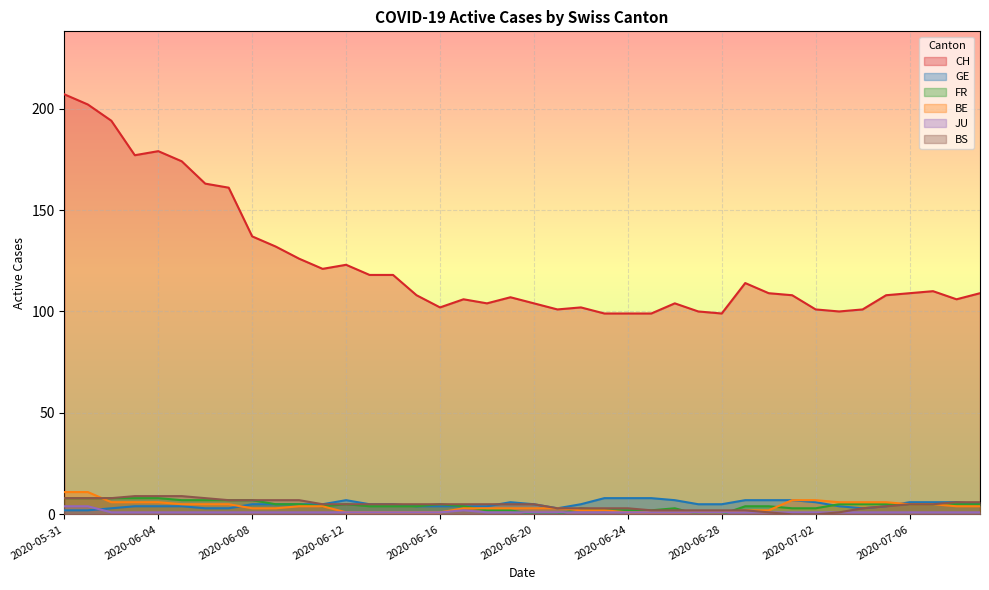

At 2020-07-08, list the series in order from smallest to largest.

JU, BE, FR, GE, BS, CH